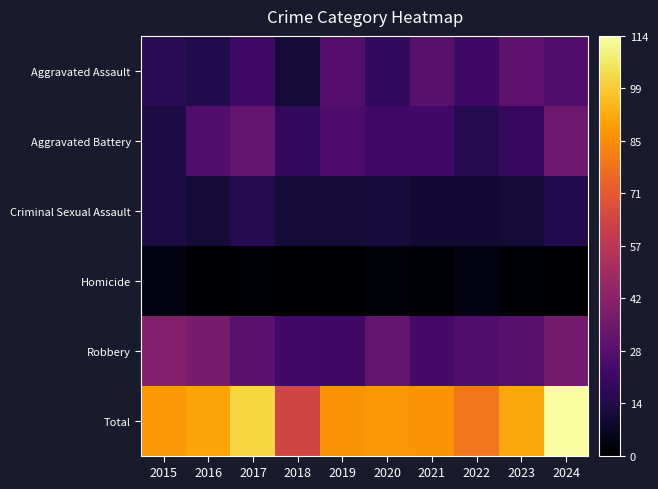

What is the total value across all series at 2024?

228